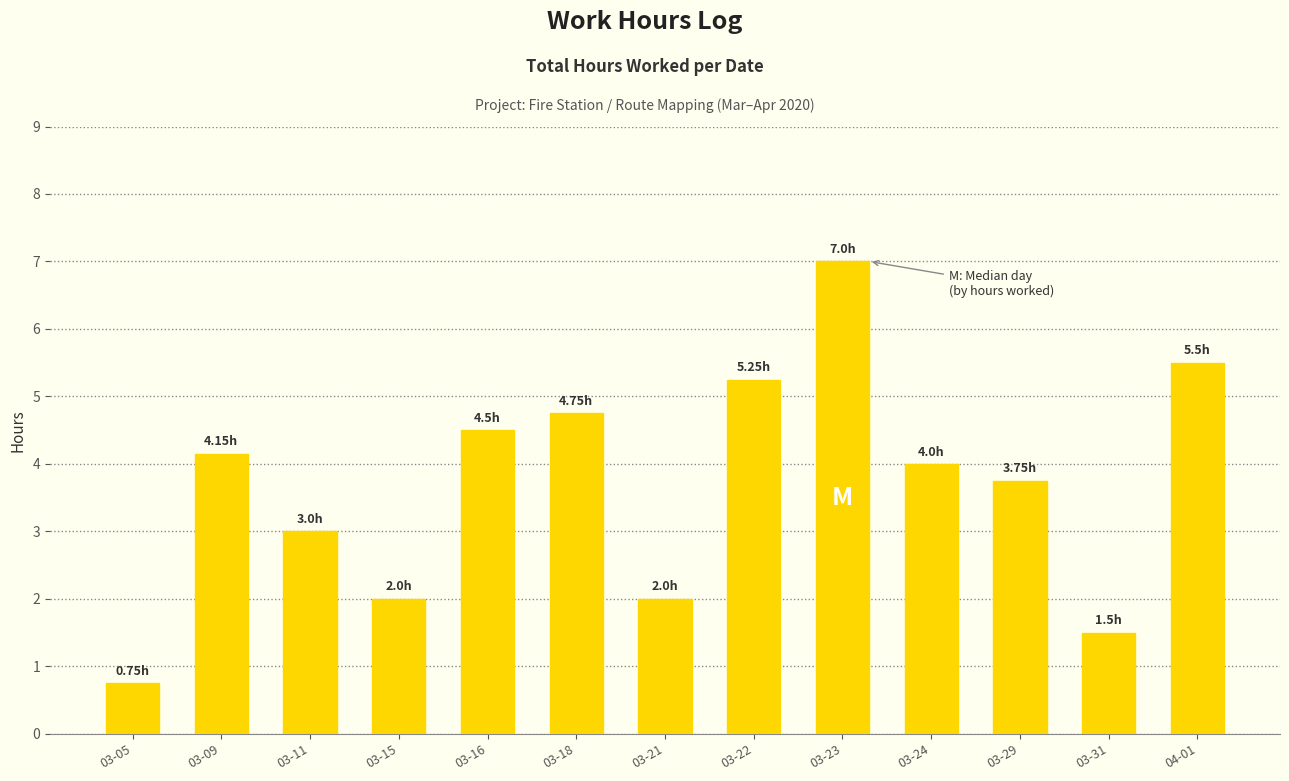

Which has a higher value, 03-09 or 03-11?

03-09